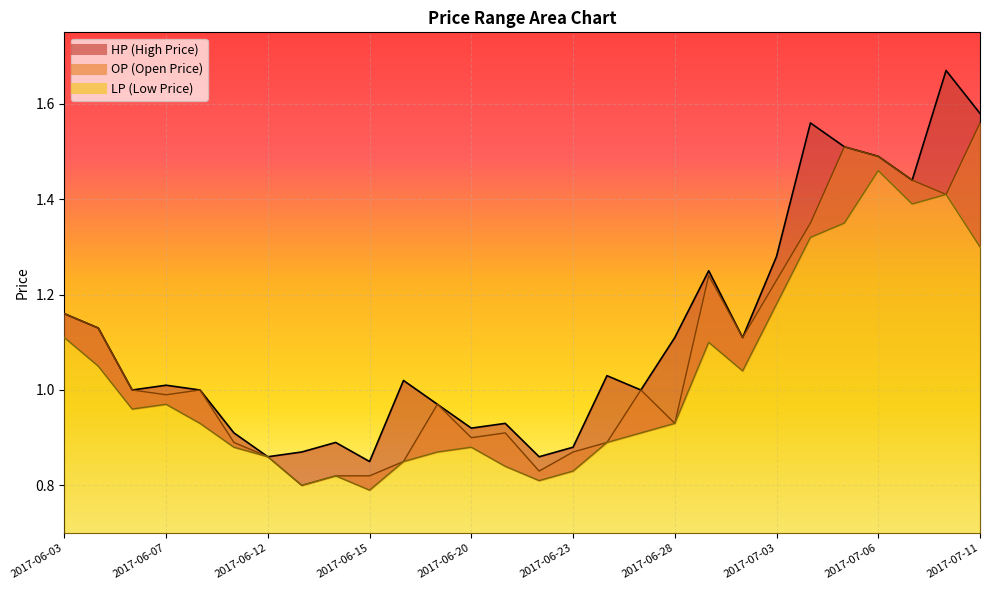

Rank the categories by HP value from lowest to highest.

2017-06-15, 2017-06-12, 2017-06-22, 2017-06-13, 2017-06-23, 2017-06-14, 2017-06-09, 2017-06-20, 2017-06-21, 2017-06-19, 2017-06-06, 2017-06-08, 2017-06-27, 2017-06-07, 2017-06-16, 2017-06-26, 2017-06-28, 2017-06-30, 2017-06-05, 2017-06-03, 2017-06-29, 2017-07-03, 2017-07-07, 2017-07-06, 2017-07-05, 2017-07-04, 2017-07-11, 2017-07-10